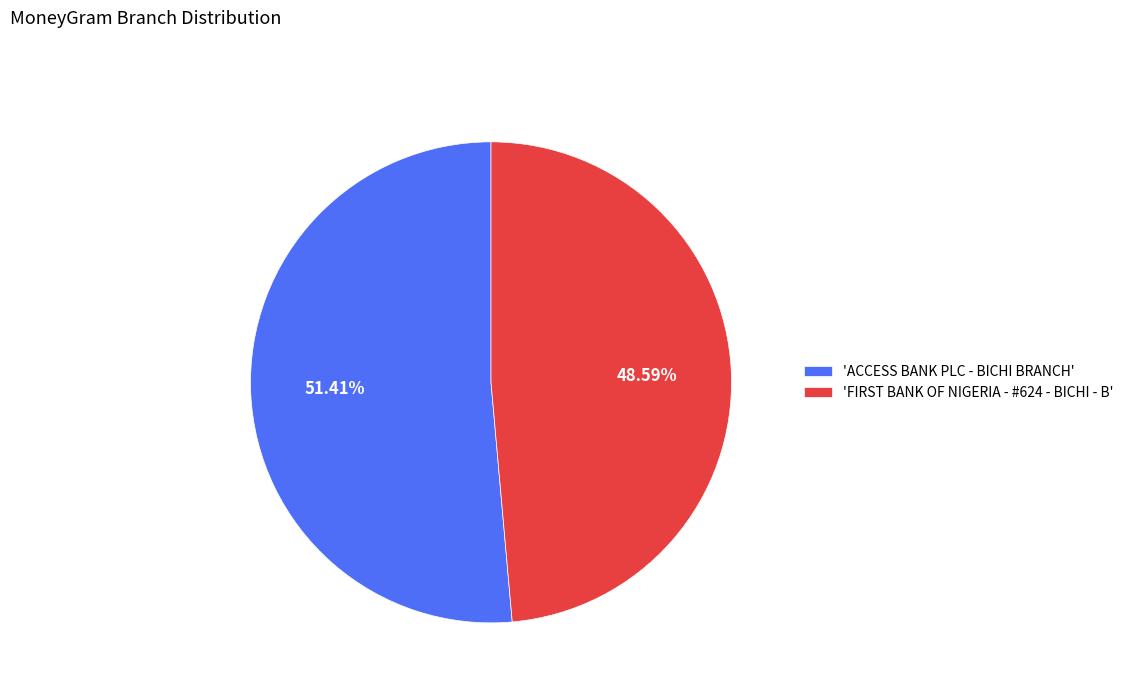

Does any single category account for the majority?

Yes